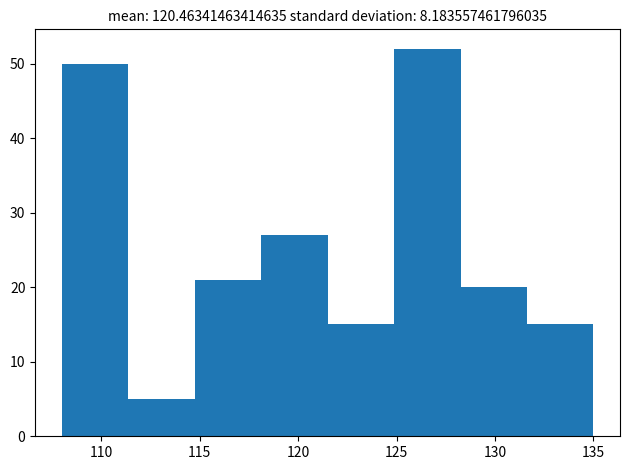

Reading left to right, transcribe this chart: for each bar, give the range it covers on the x-axis and its height. Neither the bar edges nor the heights are printed on the chart, so give them approximately, as read against the axes.

108.0 to 111.5: 50
111.5 to 115.0: 5
115.0 to 118.0: 21
118.0 to 121.5: 27
121.5 to 125.0: 15
125.0 to 128.5: 52
128.5 to 131.5: 20
131.5 to 135.0: 15